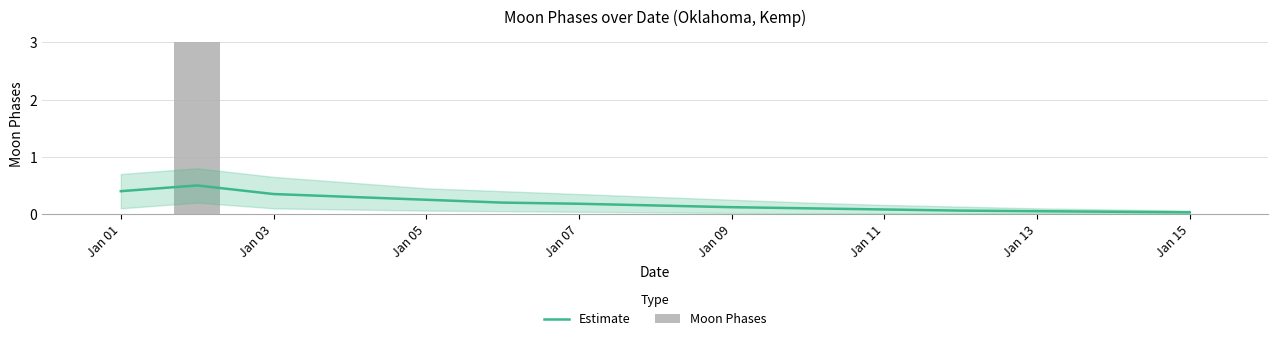

Reading left to right, extract all data points from this chart.

Estimate: 0.4	0.5	0.3	0.3	0.2	0.2	0.2	0.1	0.1	0.1	0.1	0.1	0.1	0.0	0.0
Moon Phases: 0.0	3.0	0.0	0.0	0.0	0.0	0.0	0.0	0.0	0.0	0.0	0.0	0.0	0.0	0.0